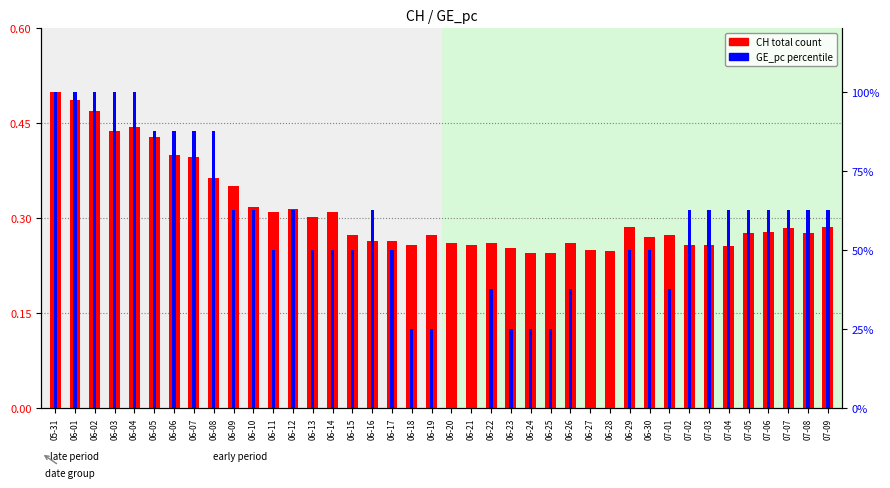

Reading left to right, list all the values displayed in this chart.

CH count: 0.5	0.5	0.5	0.4	0.4	0.4	0.4	0.4	0.4	0.4	0.3	0.3	0.3	0.3	0.3	0.3	0.3	0.3	0.3	0.3	0.3	0.3	0.3	0.3	0.2	0.2	0.3	0.2	0.2	0.3	0.3	0.3	0.3	0.3	0.3	0.3	0.3	0.3	0.3	0.3
GE_pc (rank): 0.5	0.5	0.5	0.5	0.5	0.4	0.4	0.4	0.4	0.3	0.3	0.3	0.3	0.3	0.3	0.3	0.3	0.3	0.1	0.1	0.0	0.0	0.2	0.1	0.1	0.1	0.2	0.0	0.0	0.3	0.3	0.2	0.3	0.3	0.3	0.3	0.3	0.3	0.3	0.3